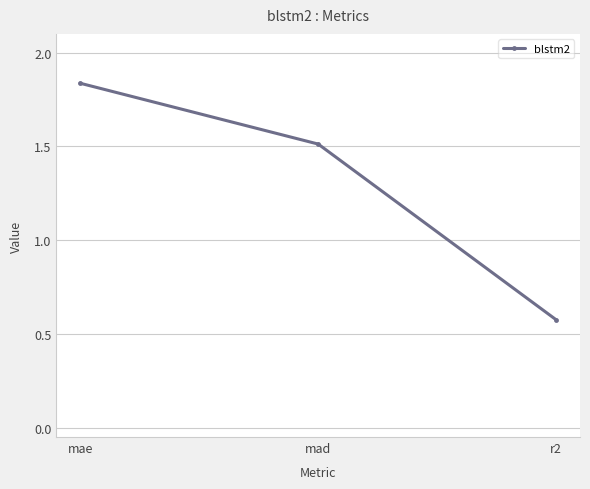

The chart shows a value of 1.5 at mad. True or false?

True